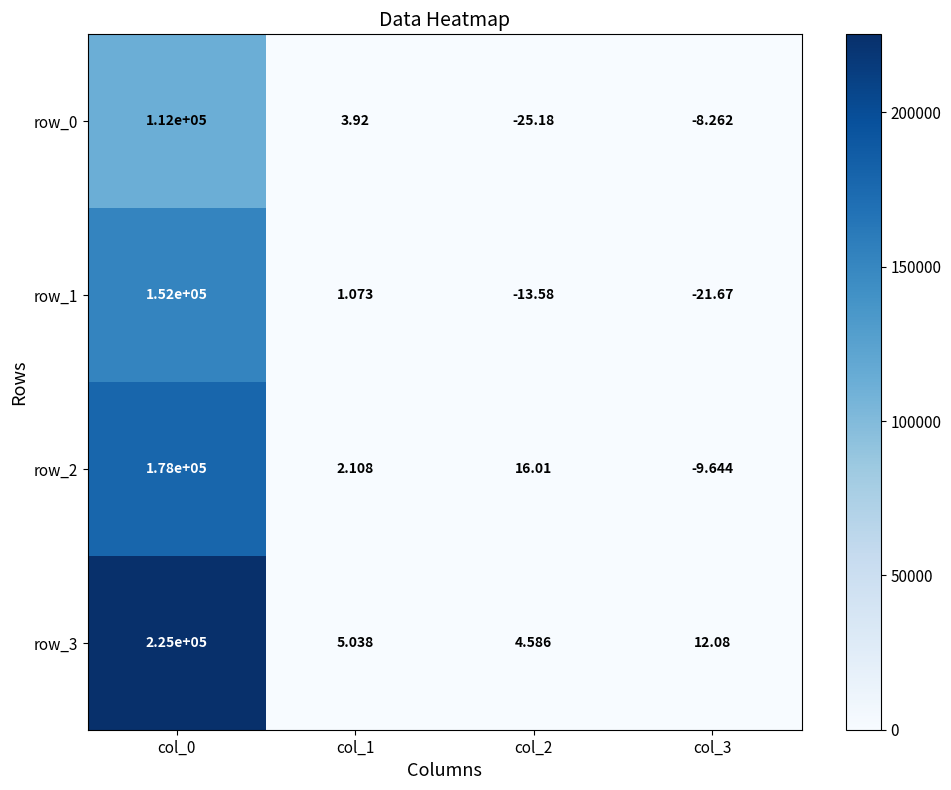

Is it true that row_2 equals -4.4 at col_3?

False